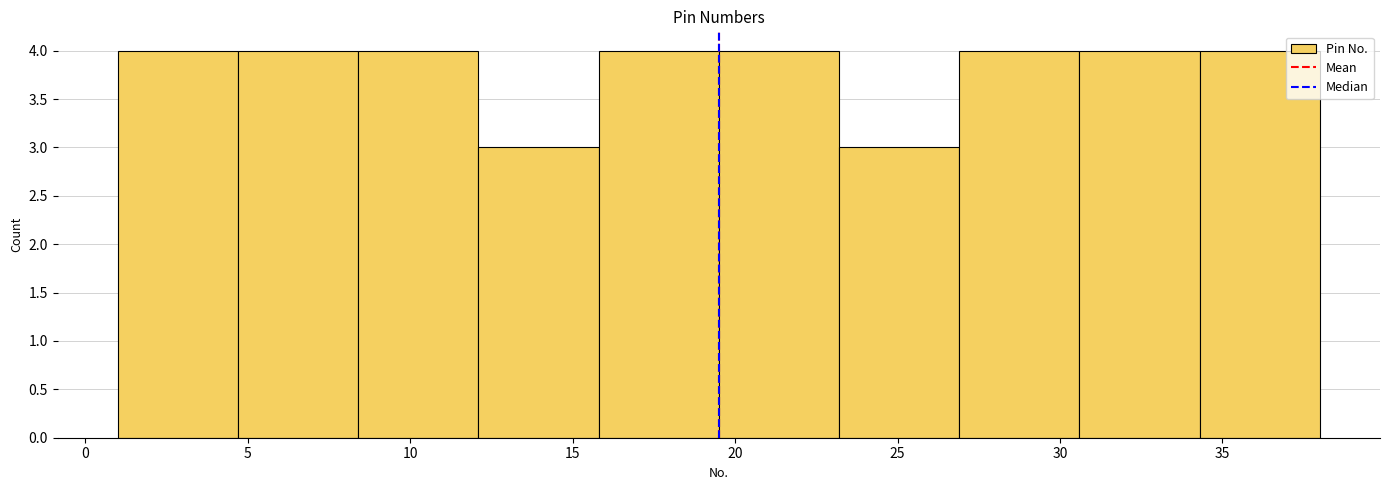

Reading left to right, transcribe this chart: for each bar, give the range it covers on the x-axis and its height. Neither the bar edges nor the heights are printed on the chart, so give them approximately, as read against the axes.

1.0 to 4.7: 4
4.7 to 8.4: 4
8.4 to 12.1: 4
12.1 to 15.8: 3
15.8 to 19.5: 4
19.5 to 23.2: 4
23.2 to 26.9: 3
26.9 to 30.6: 4
30.6 to 34.3: 4
34.3 to 38.0: 4